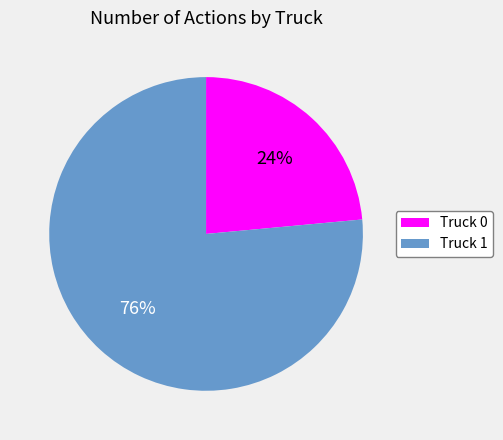

Is it true that Truck 1 is 66% of the pie?

False